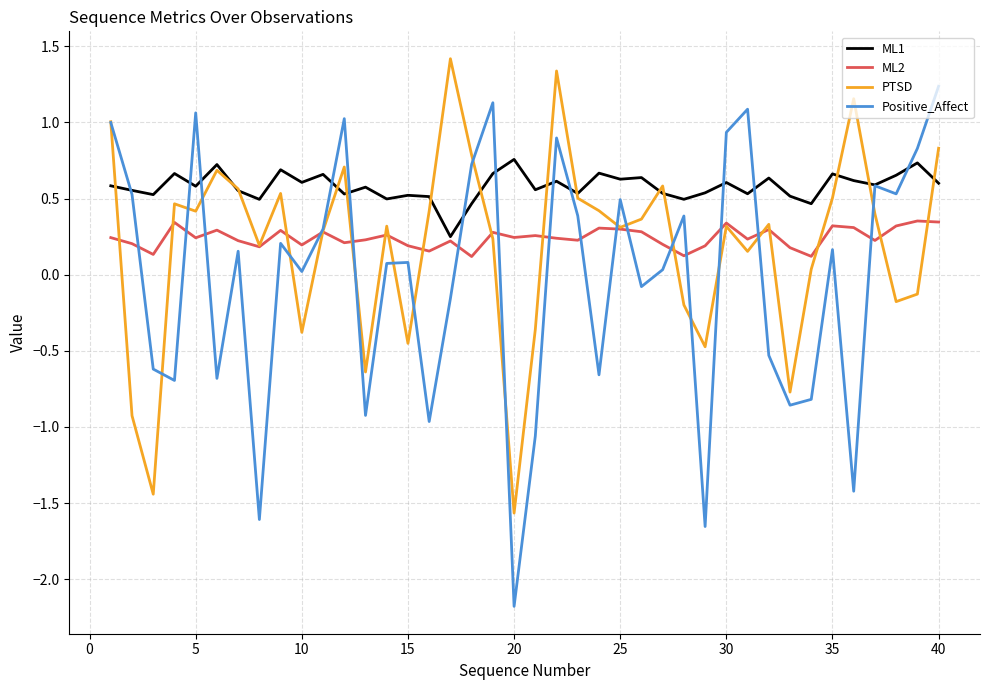

Which series has the largest total across all categories?

ML1